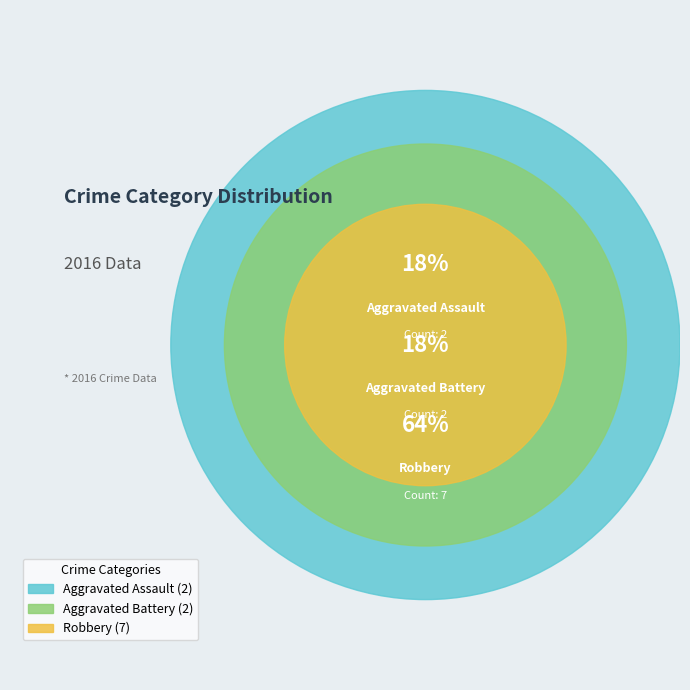

Count the number of slices in the pie.

3